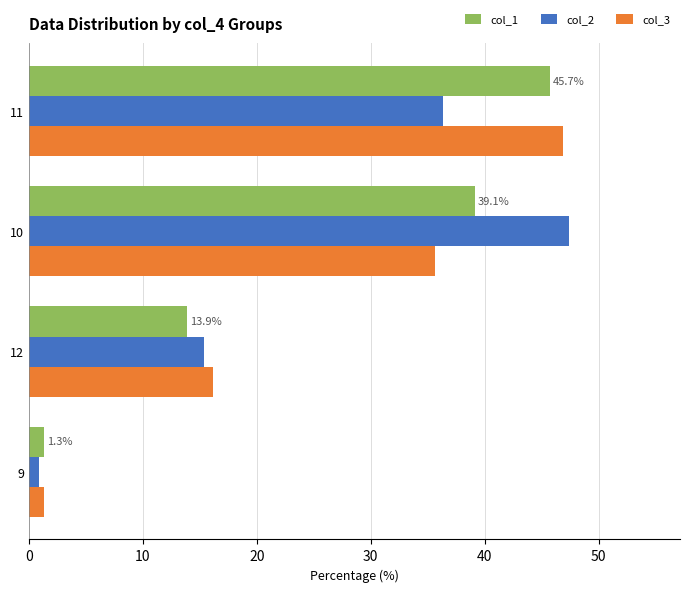

The value of col_1 at 12 is 13.9. True or false?

True